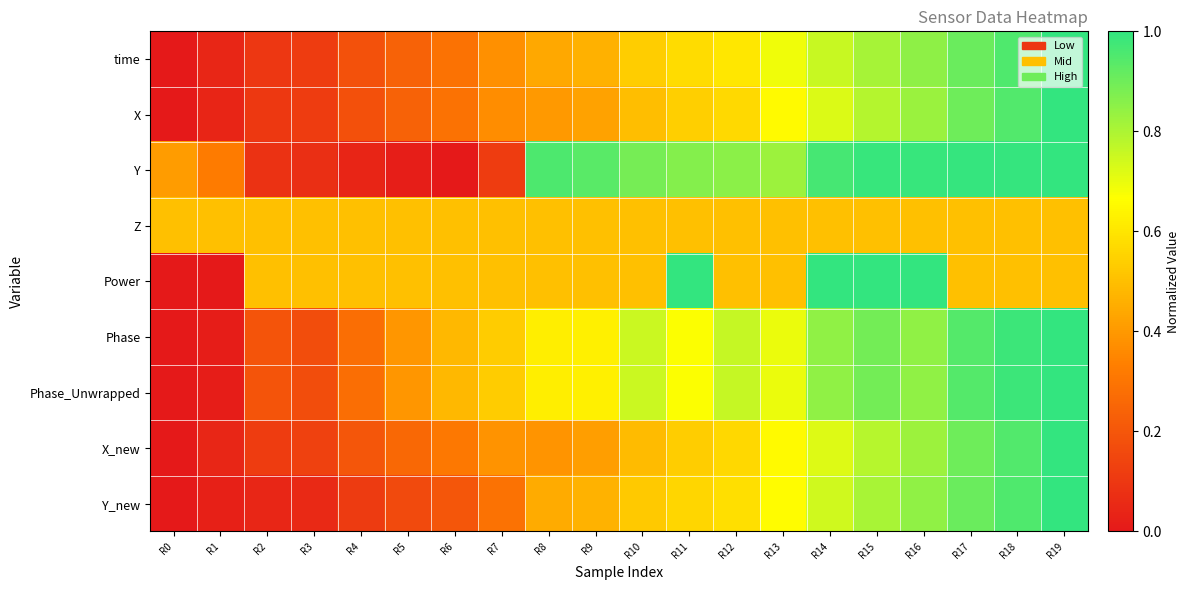

Rank the series by their maximum value, from highest to lowest.

time, X, Y, Power, Phase, Phase_Unwrapped, X_new, Y_new, Z